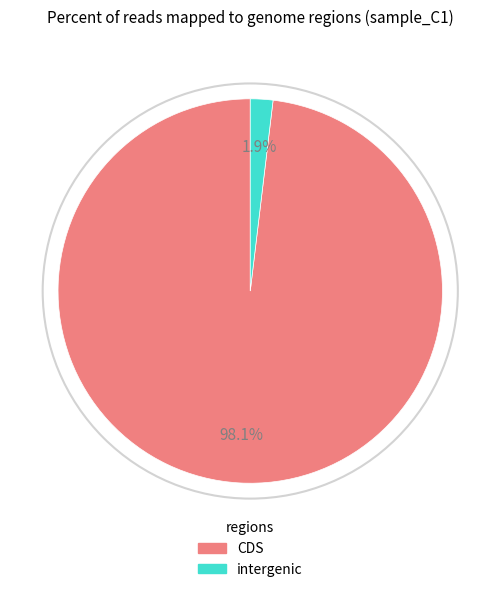

How many segments does this pie chart have?

2